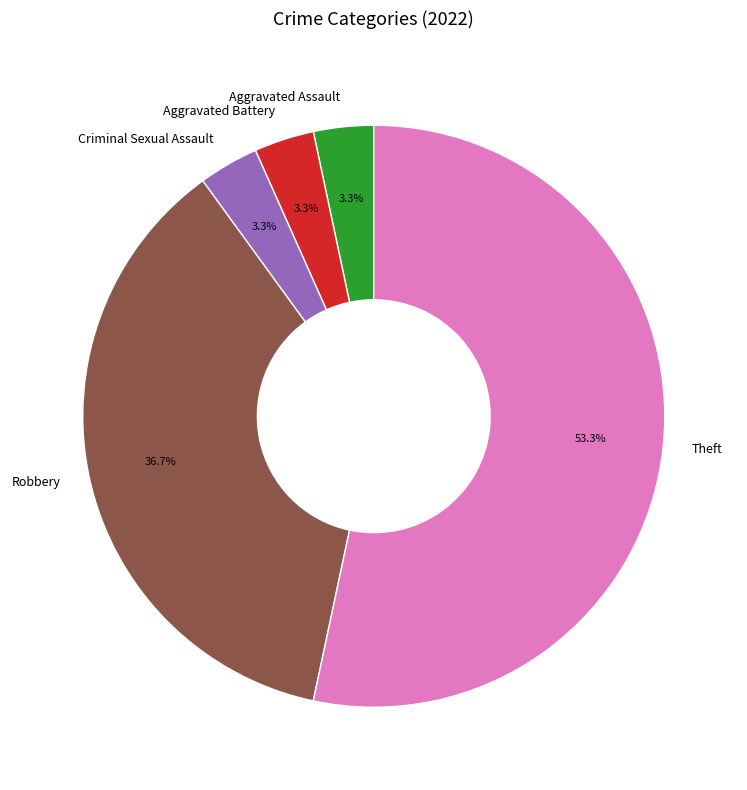

Is it true that Theft is 67% of the pie?

False